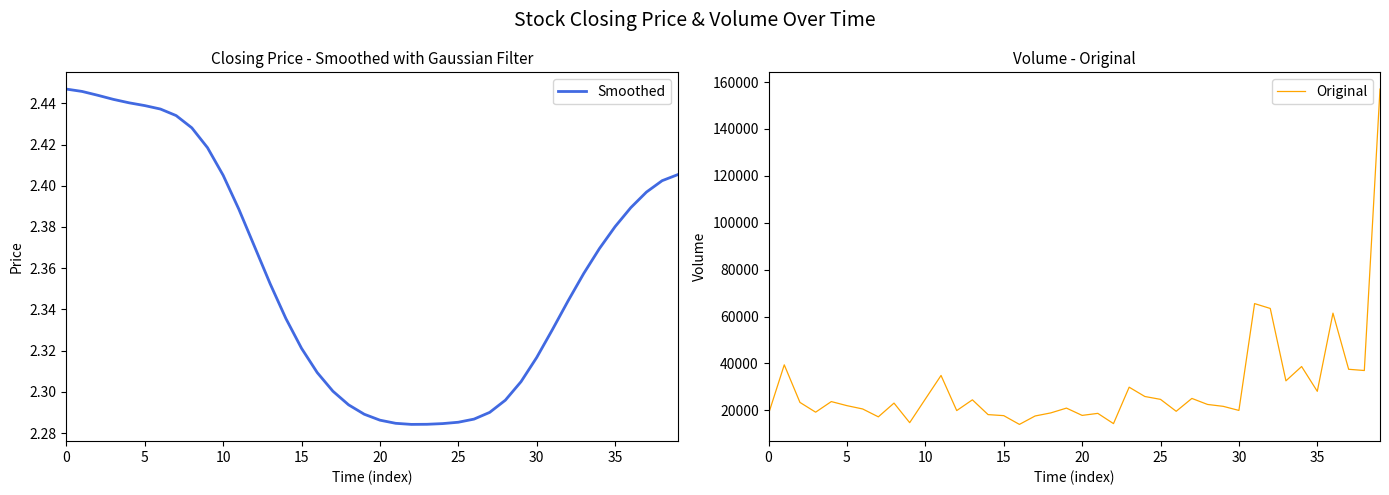

What is the approximate value of Smoothed at 27?

2.3